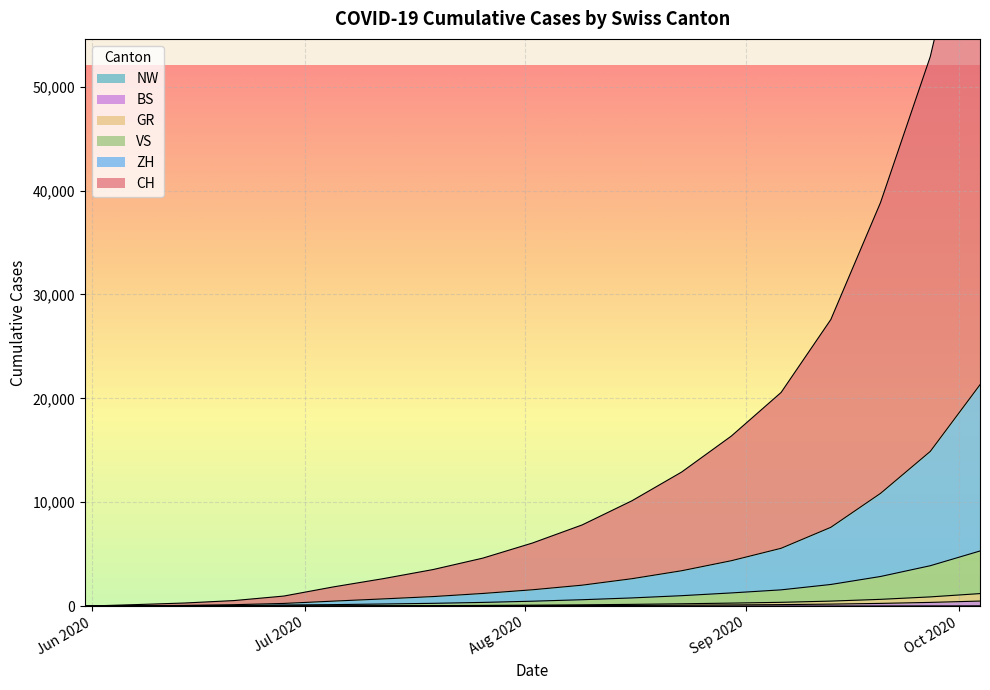

Which category has the highest value in the NW series?

2020-10-04